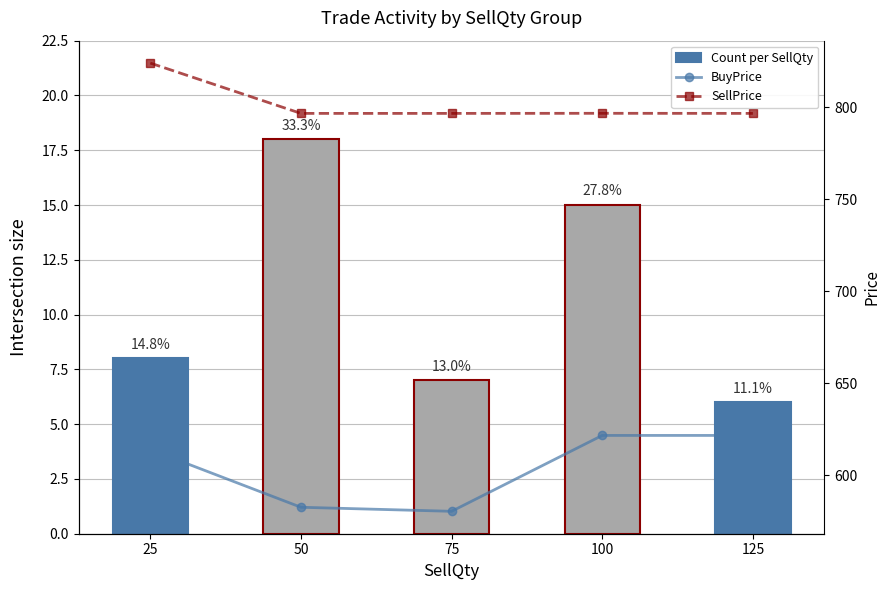

Is the value of Count per SellQty at 100 greater than the value of SellPrice at 25?

No